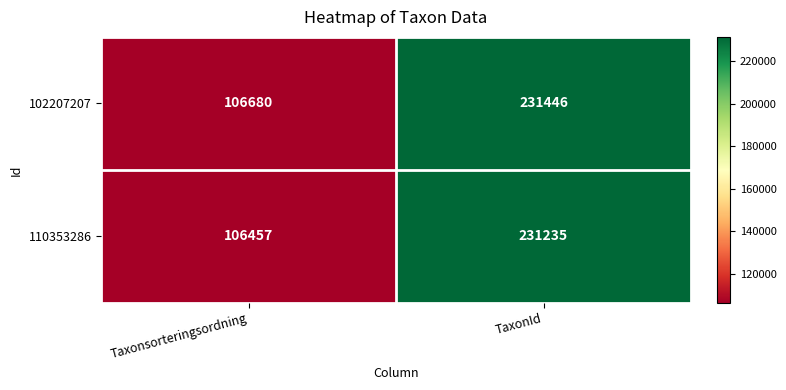

Where is 102207207 nearest to the value 169063?

Taxonsorteringsordning